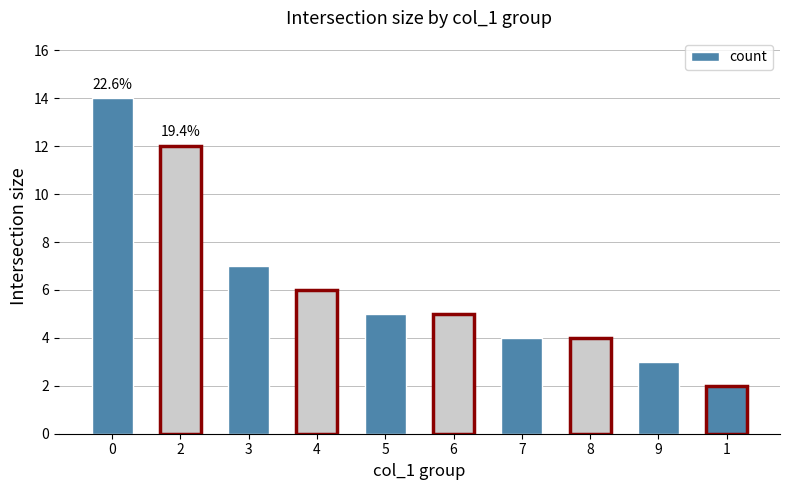

Reading right to left, what are all the values shown in this chart?

2	3	4	4	5	5	6	7	12	14